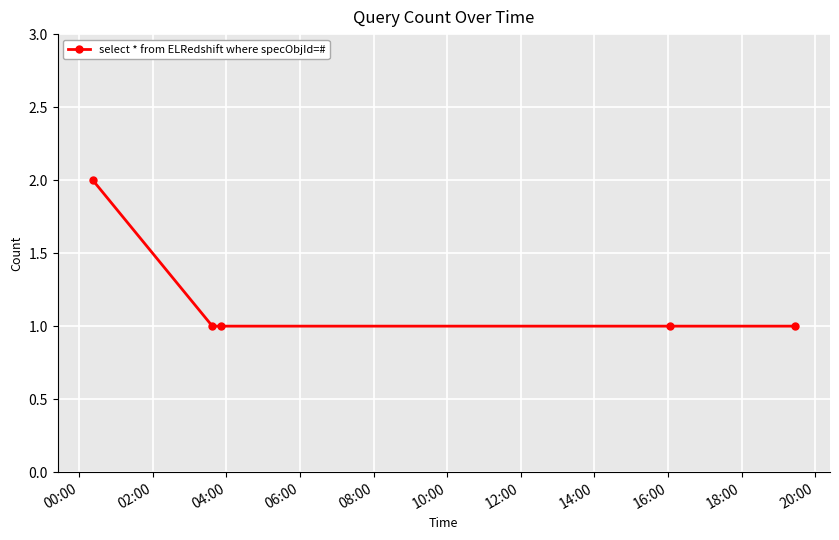

What is the greatest value displayed?

2